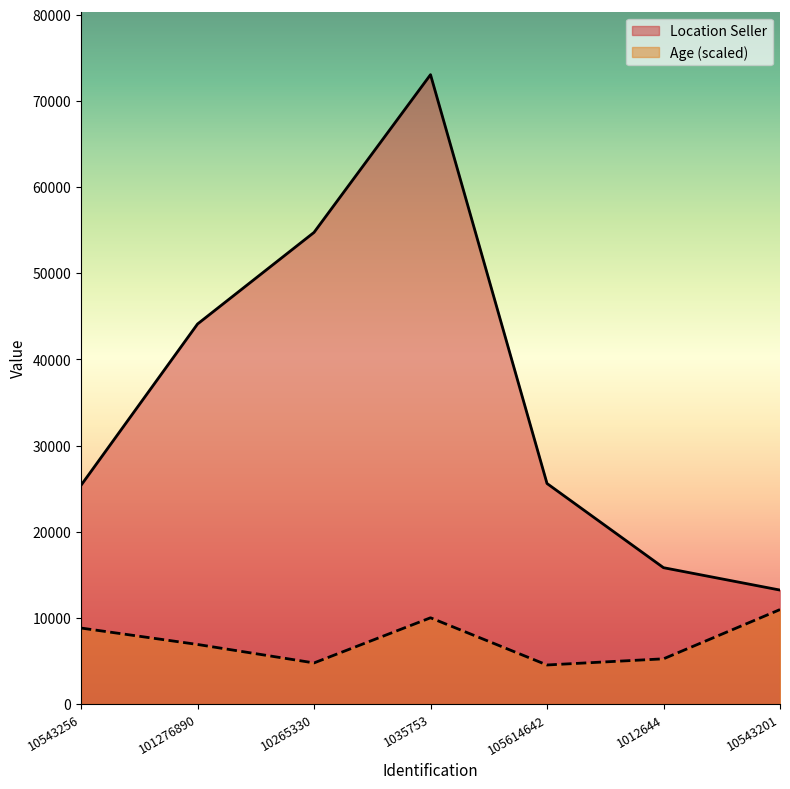

Reading right to left, extract all data points from this chart.

Location Seller: 10543201=13222.0	1012644=15820.0	105614642=25594.0	1035753=73055.0	10265330=54743.0	101276890=44110.0	10543256=25386.0
Age: 10543201=10958.2	1012644=5240.9	105614642=4526.2	1035753=10005.4	10265330=4764.5	101276890=6908.5	10543256=8814.2